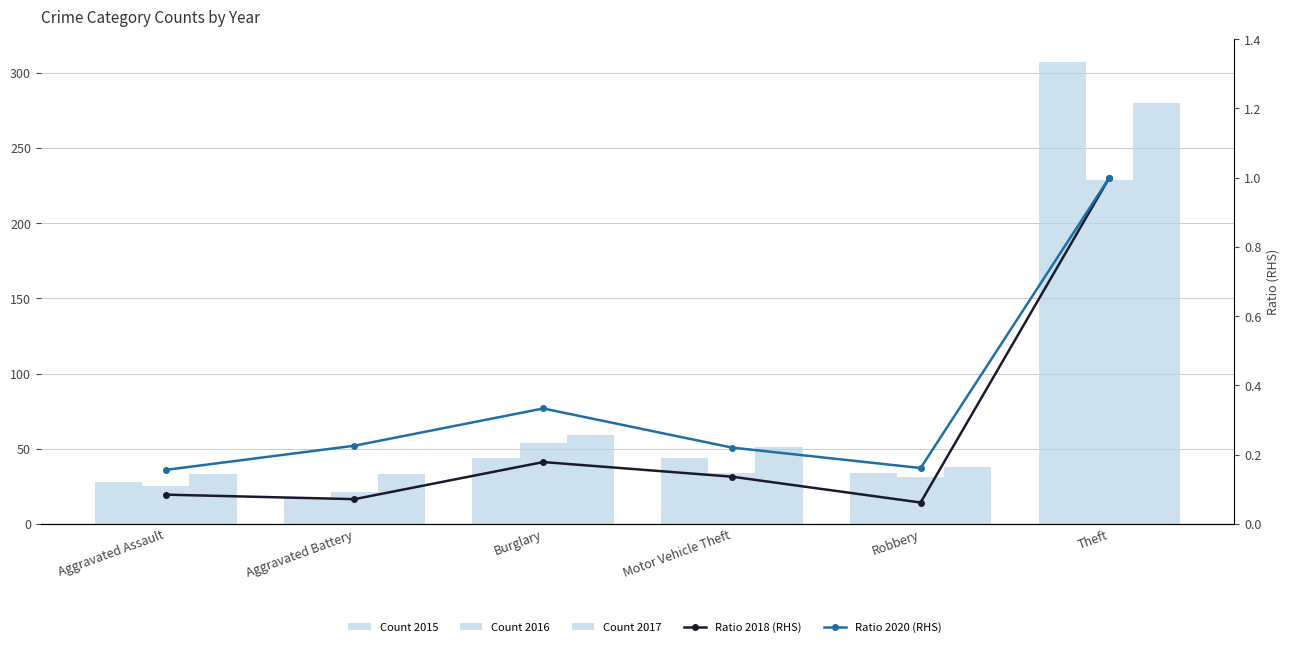

What is the sum of all Ratio 2018 (RHS) values?

1.5